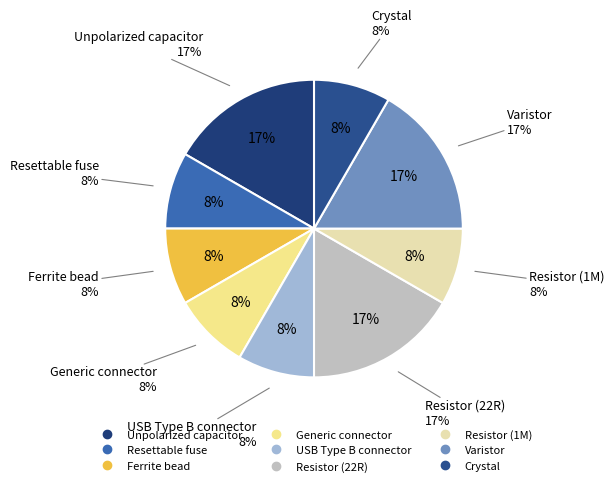

Do Crystal and Generic connector together represent more than half of the pie?

No